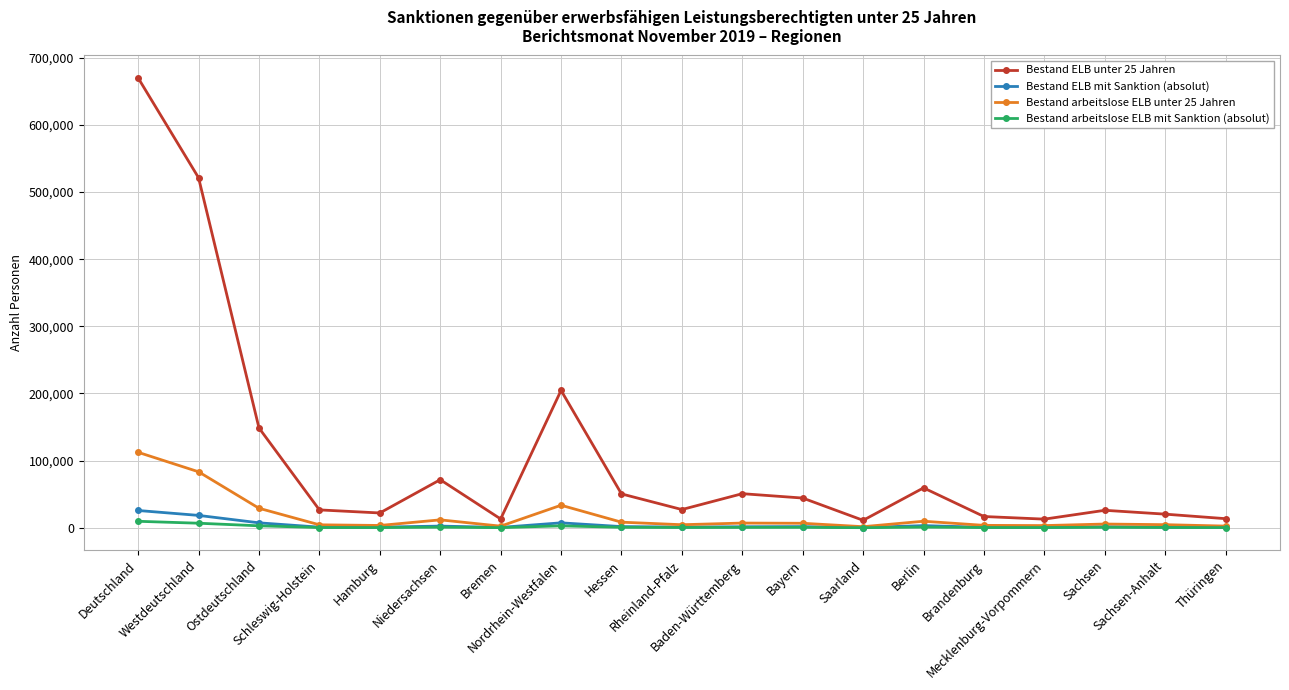

Which series has the largest total across all categories?

Bestand ELB unter 25 Jahren